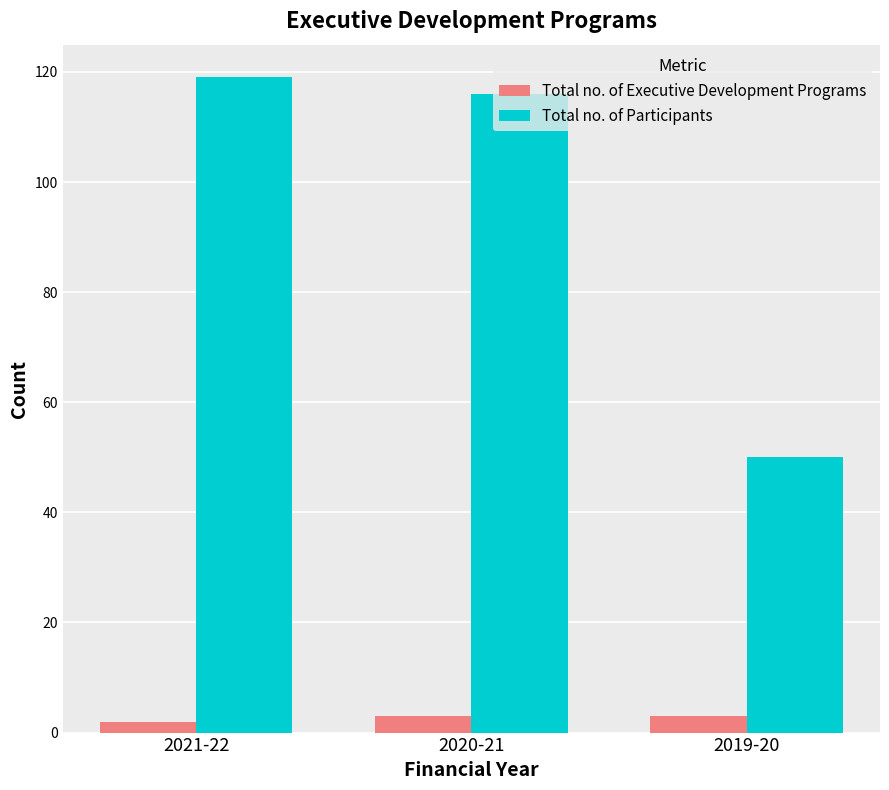

At how many categories does at least one series exceed 15?

3